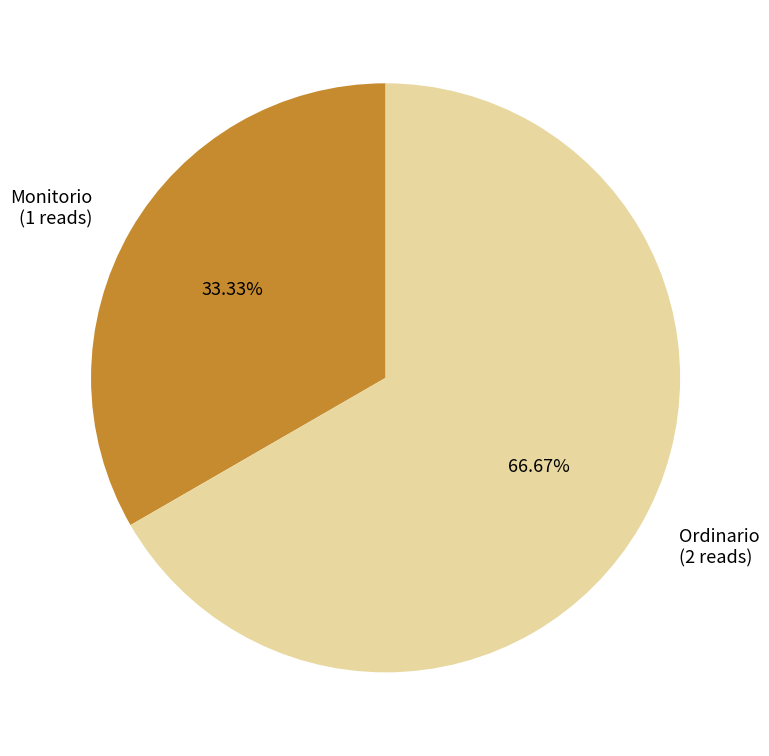

To the nearest percent, what percentage of the pie is Monitorio?

33%